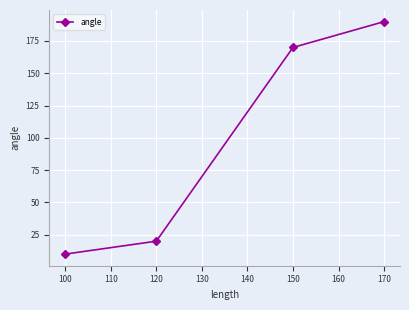

Count the number of categories in the chart.

4